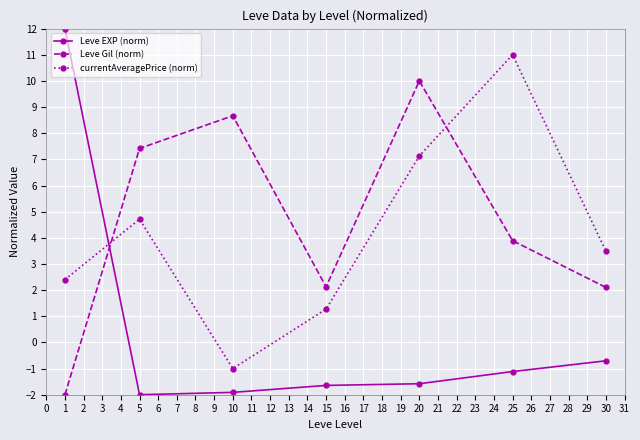

What is the difference between the maximum and minimum values in the Leve EXP (norm) series?

14.0